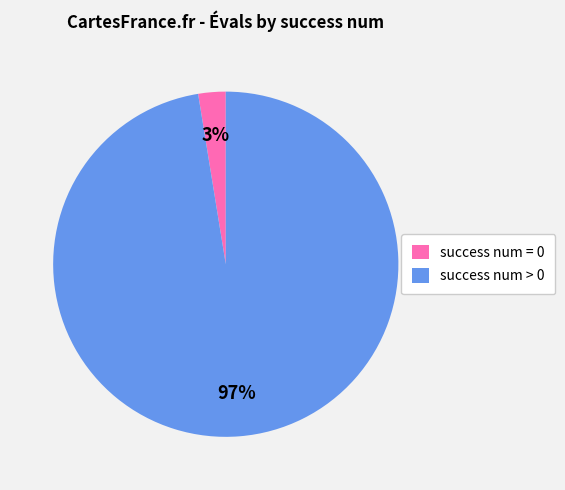

How many slices are in this pie chart?

2